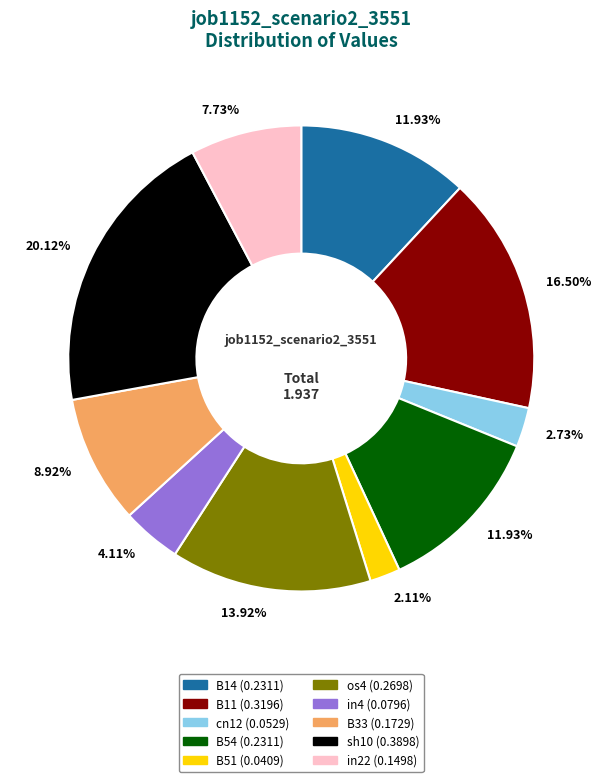

Does any single category account for the majority?

No